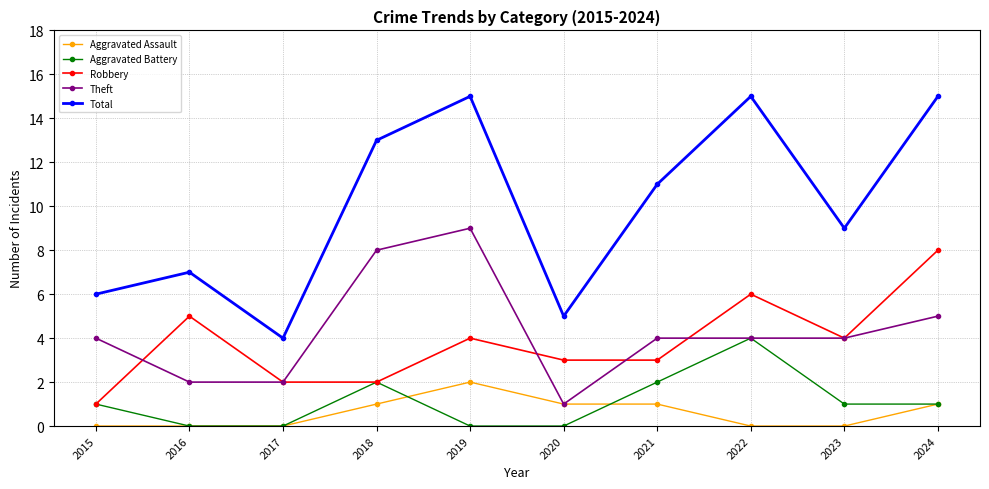

How many interior local peaks does the Robbery series have?

3